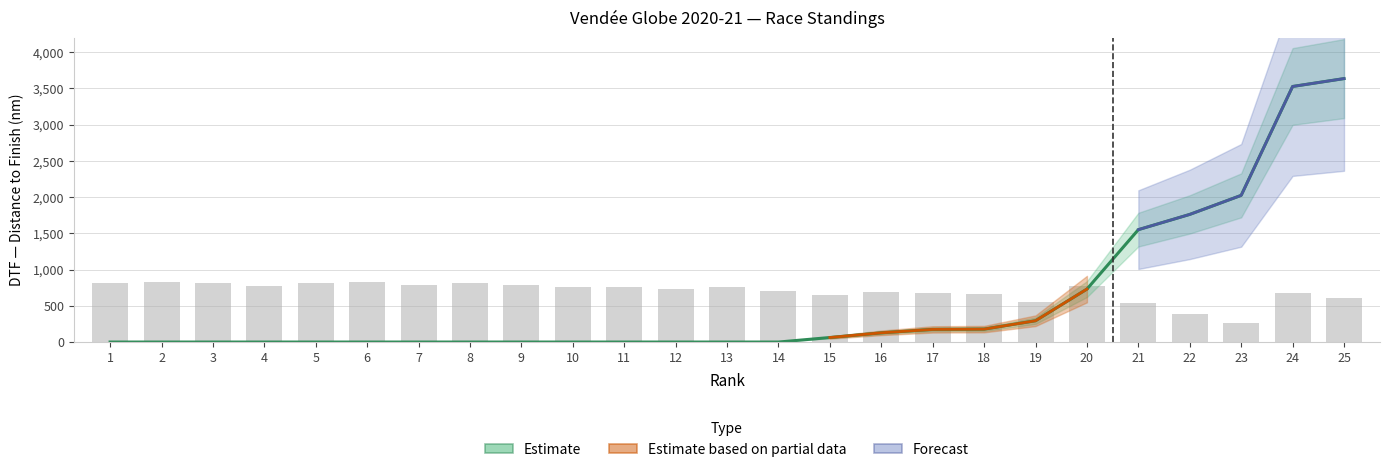

At how many categories does at least one series exceed 1058?

5